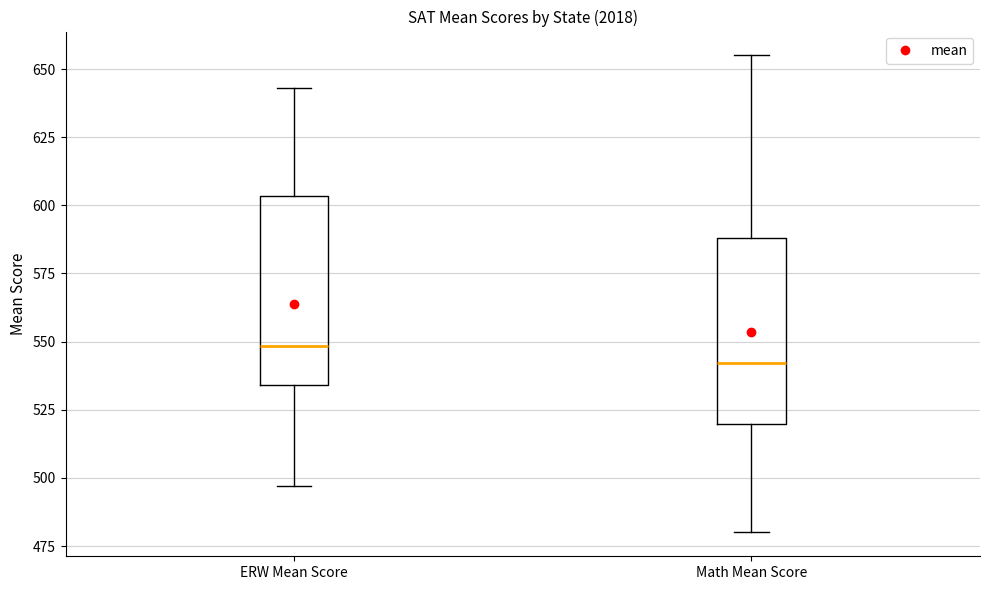

Reading left to right, transcribe this box plot: for each box, give where its median line is, the range the box spans, and where its two whiskers end, as read against the y-axis. The values are not printed on the chart, so give them approximately, as read against the axis.

ERW Mean Score: median 550, box 535 to 605, whiskers 495 to 645
Math Mean Score: median 540, box 520 to 590, whiskers 480 to 655